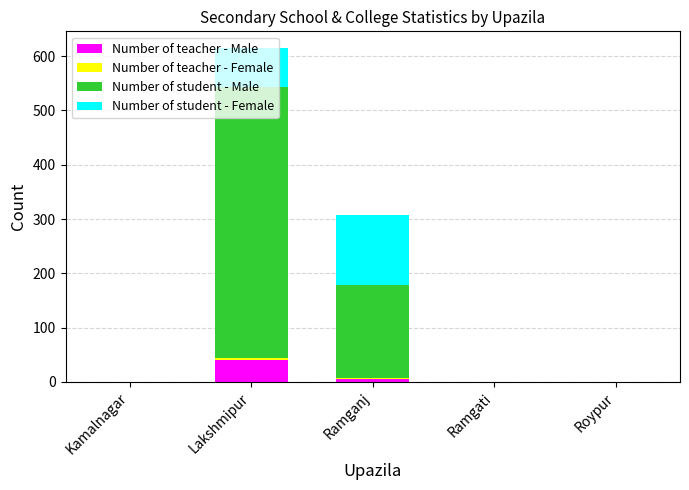

Does the chart contain stacked bars?

Yes